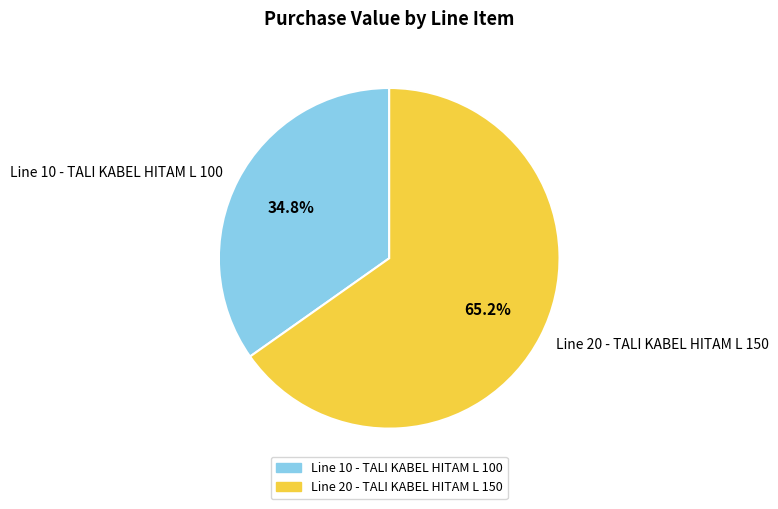

What is the largest slice in the pie chart?

Line 20 - TALI KABEL HITAM L 150